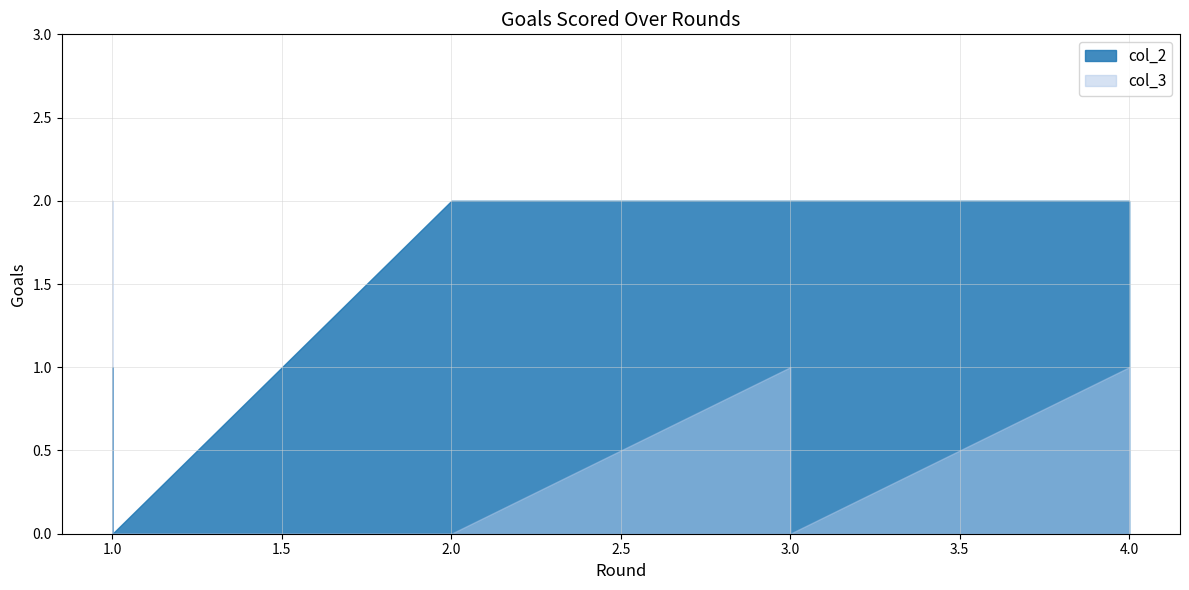

How many values in the col_2 series are below 2?

2